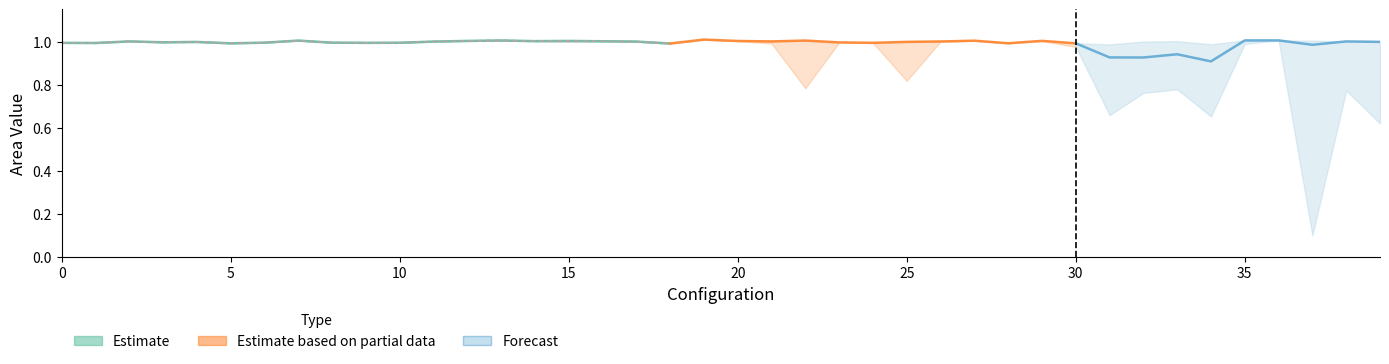

Where is area_above_0p9 nearest to the value 0?

37